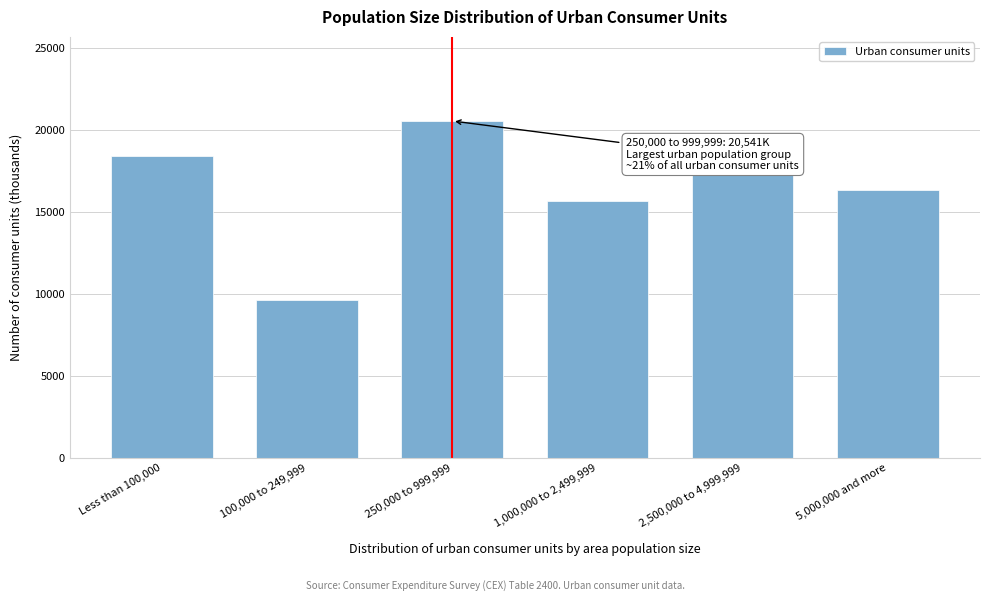

Reading right to left, extract all data points from this chart.

16341	17413	15673	20541	9654	18380